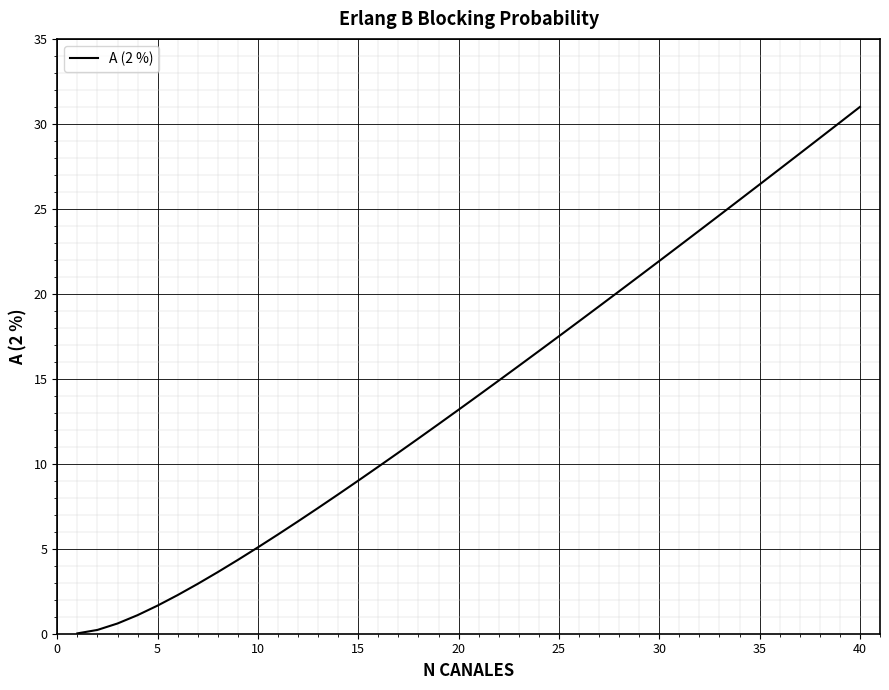

What is the difference between the second highest and minimum values?

30.1